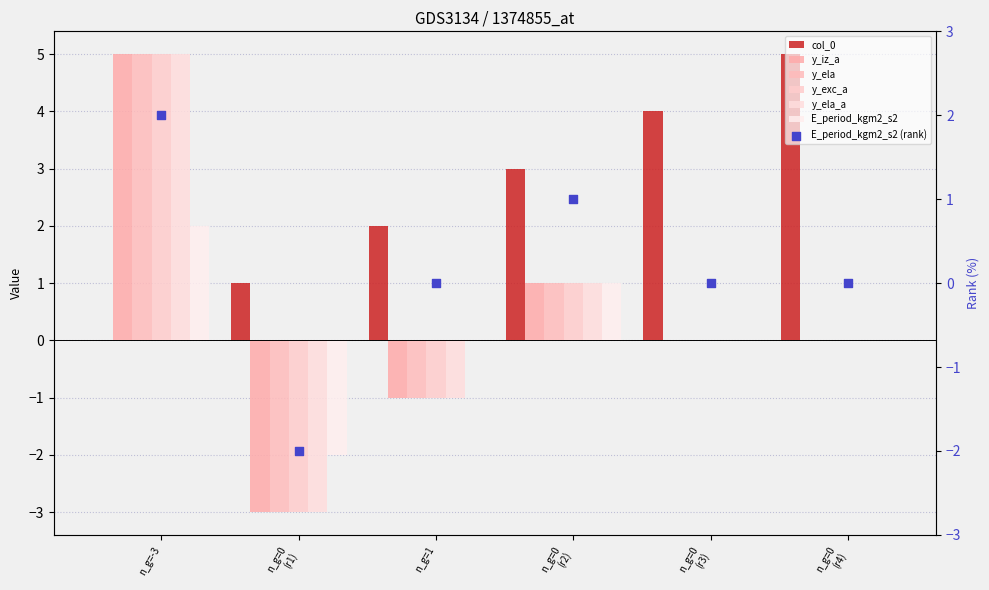

Which series has the largest total across all categories?

col_0